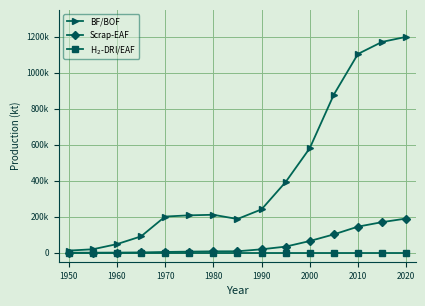

Does the chart display data point markers on the line(s)?

Yes